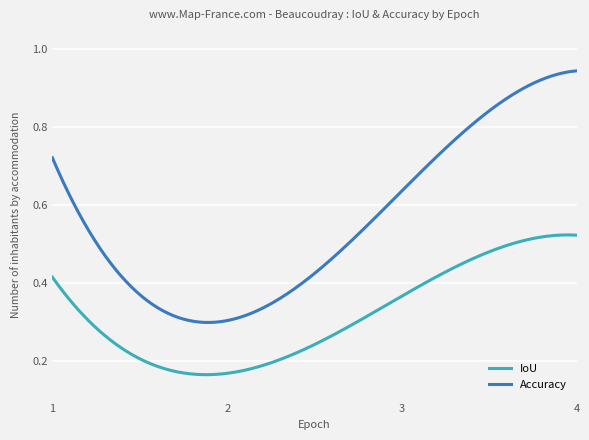

True or false: IoU and Accuracy cross at least once.

False